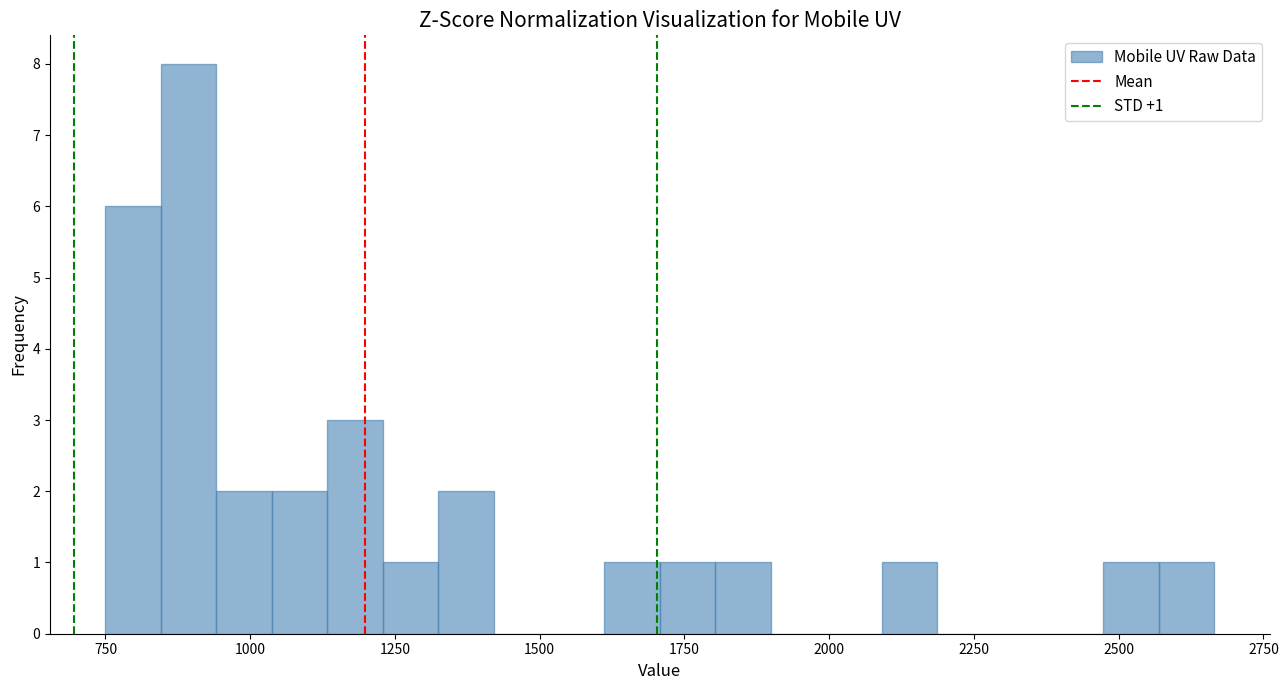

Read against the x-axis, roughly where is the centre of the tallest bar?

900